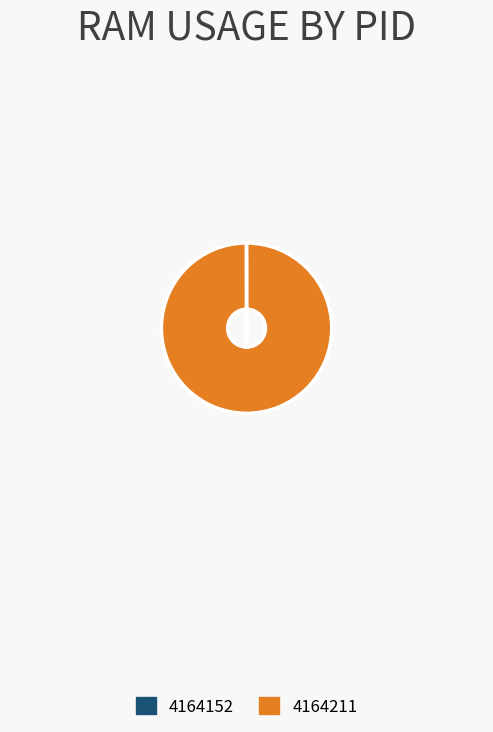

Is it true that 4164211 is 88% of the pie?

False